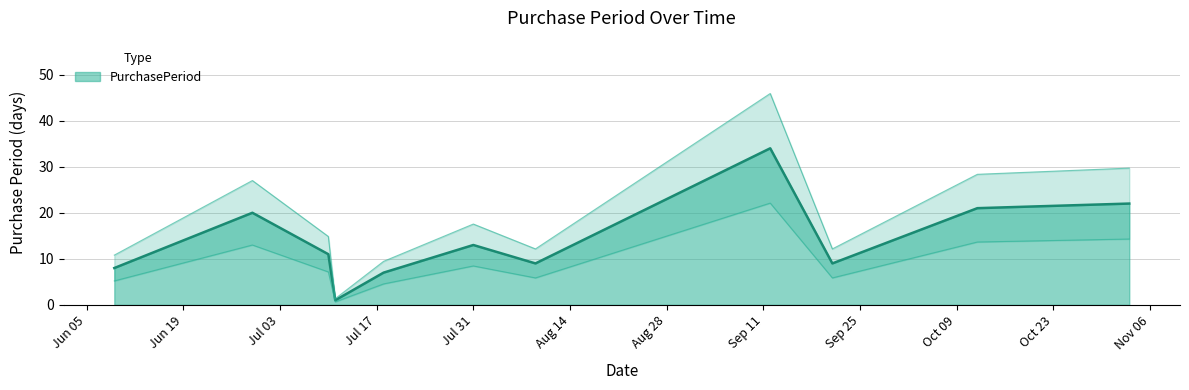

How many points are lower than both their immediate neighbors (excluding endpoints)?

3